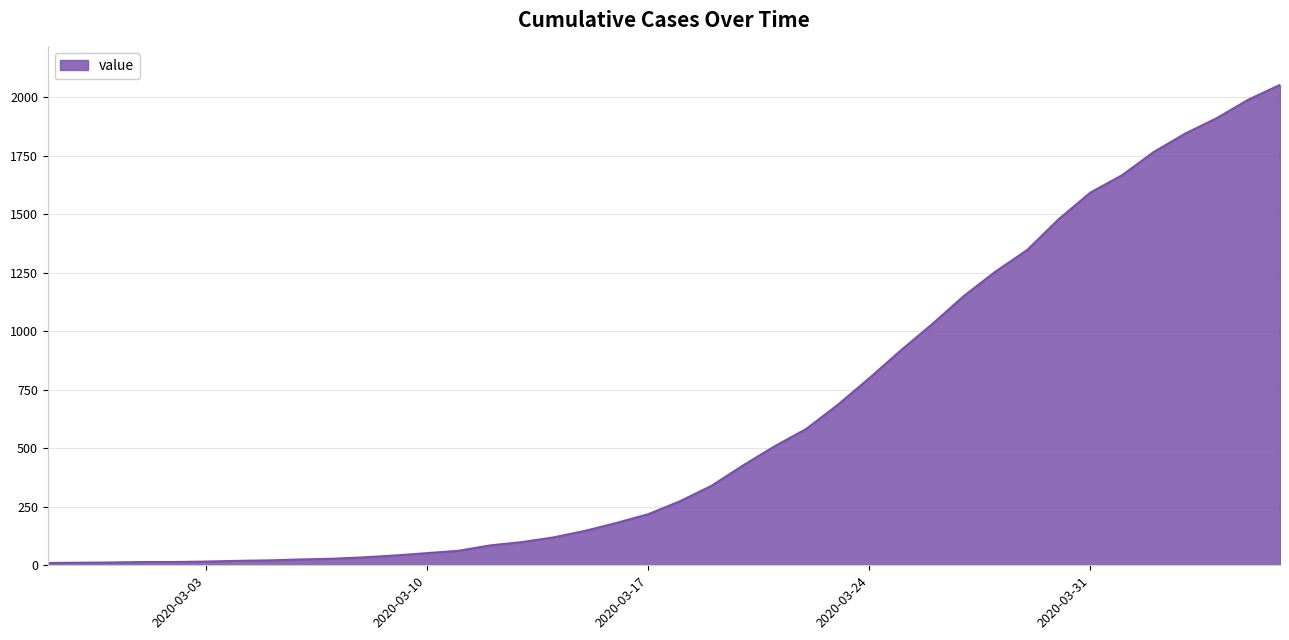

What is the difference between the maximum and minimum values?

2042